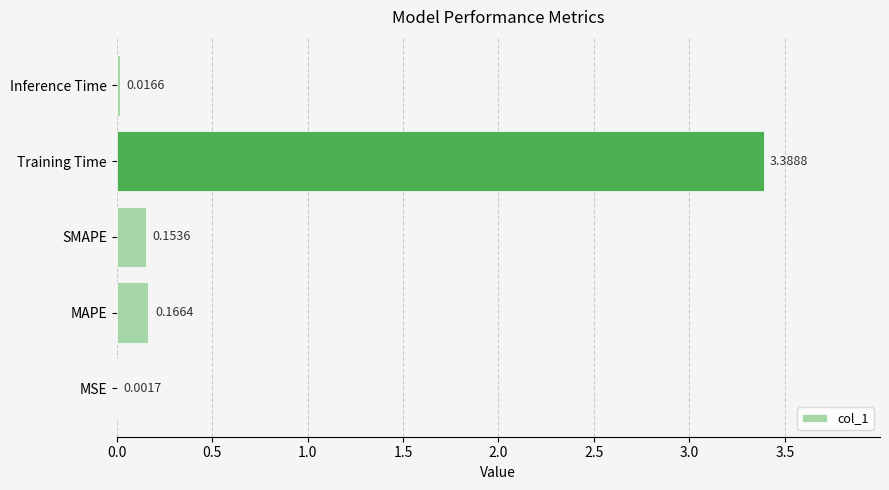

Which has a higher value, Inference Time or SMAPE?

SMAPE